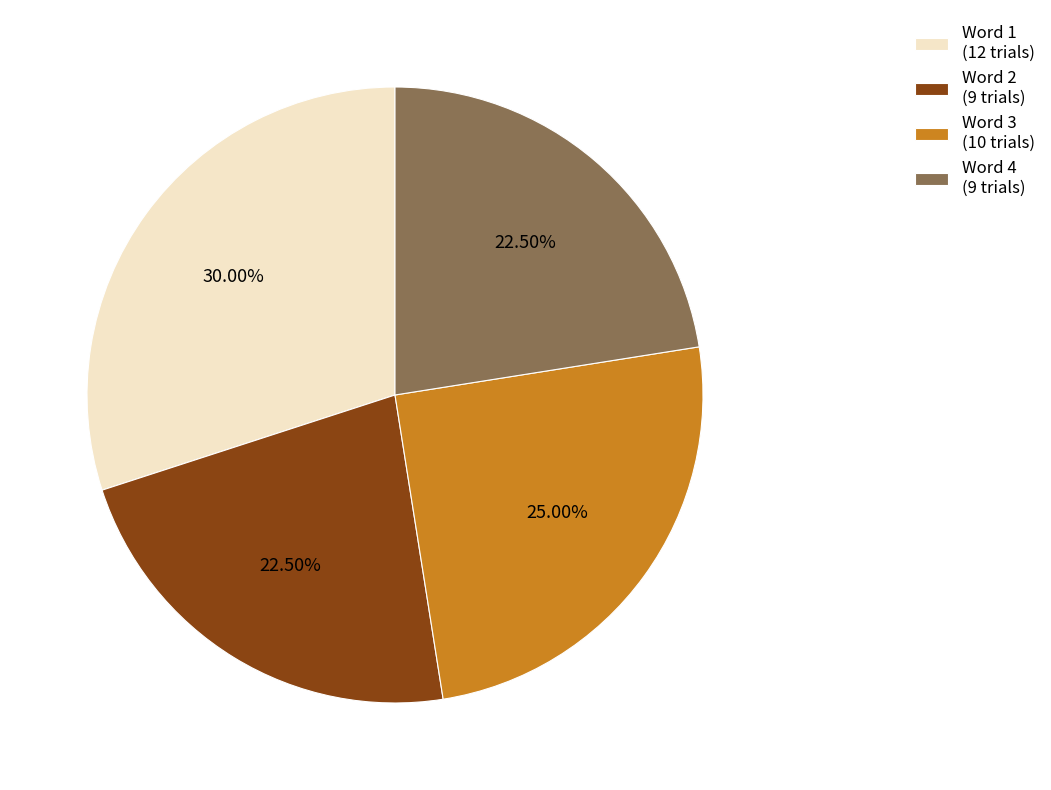

Is the sum of Word 1 (12 trials) and Word 2 (9 trials) greater than half?

Yes